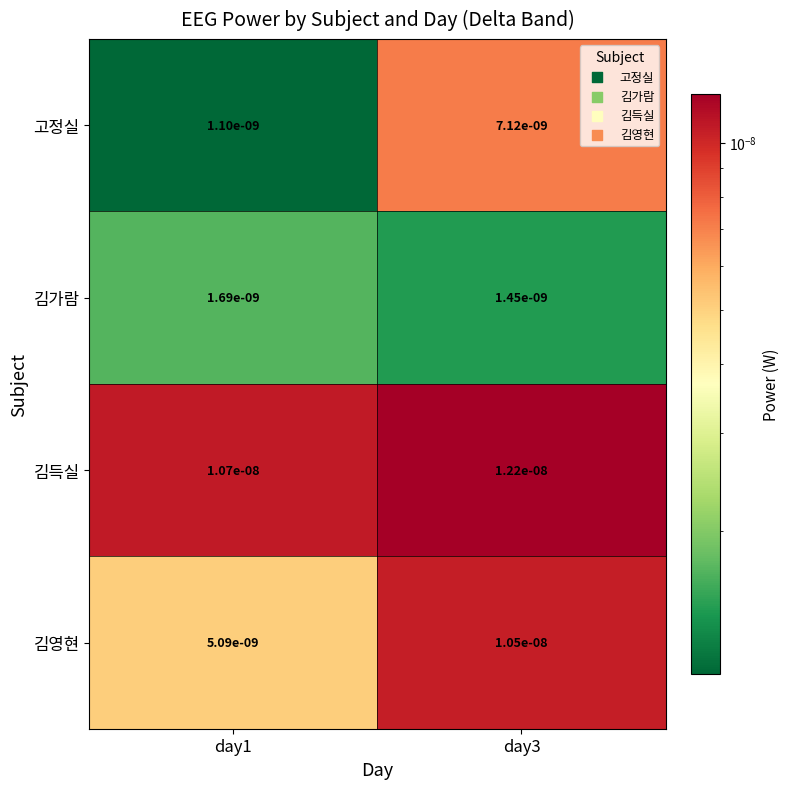

Which series changed the most between day1 and day3?

고정실